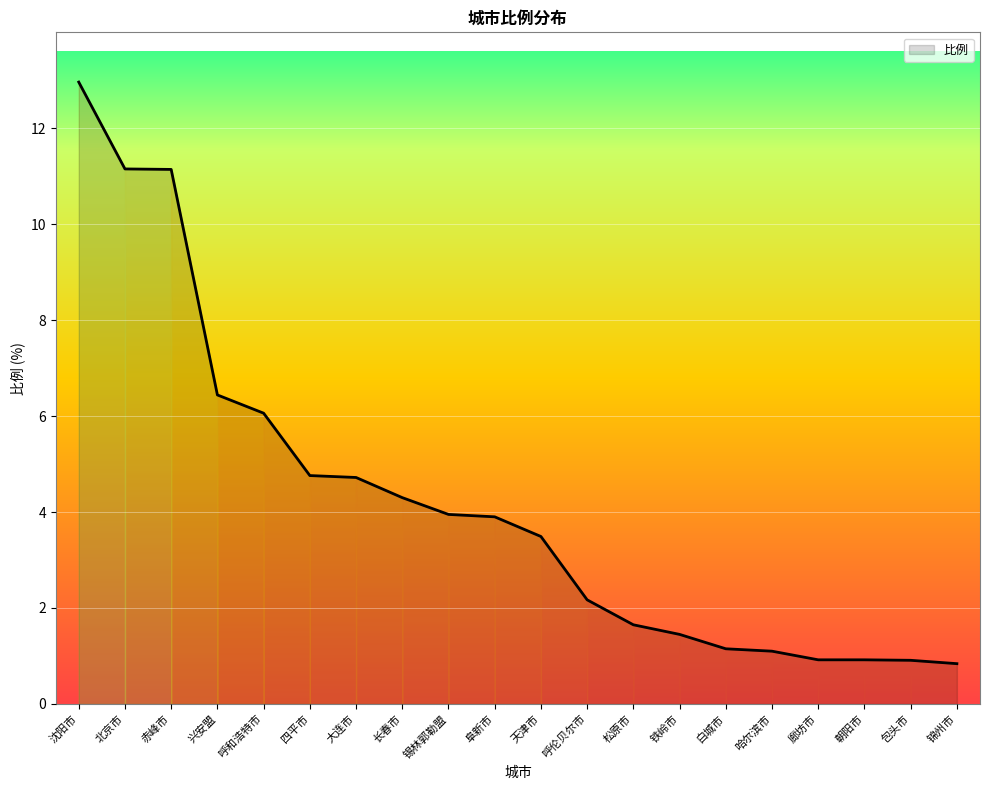

What is the smallest value displayed?

0.8